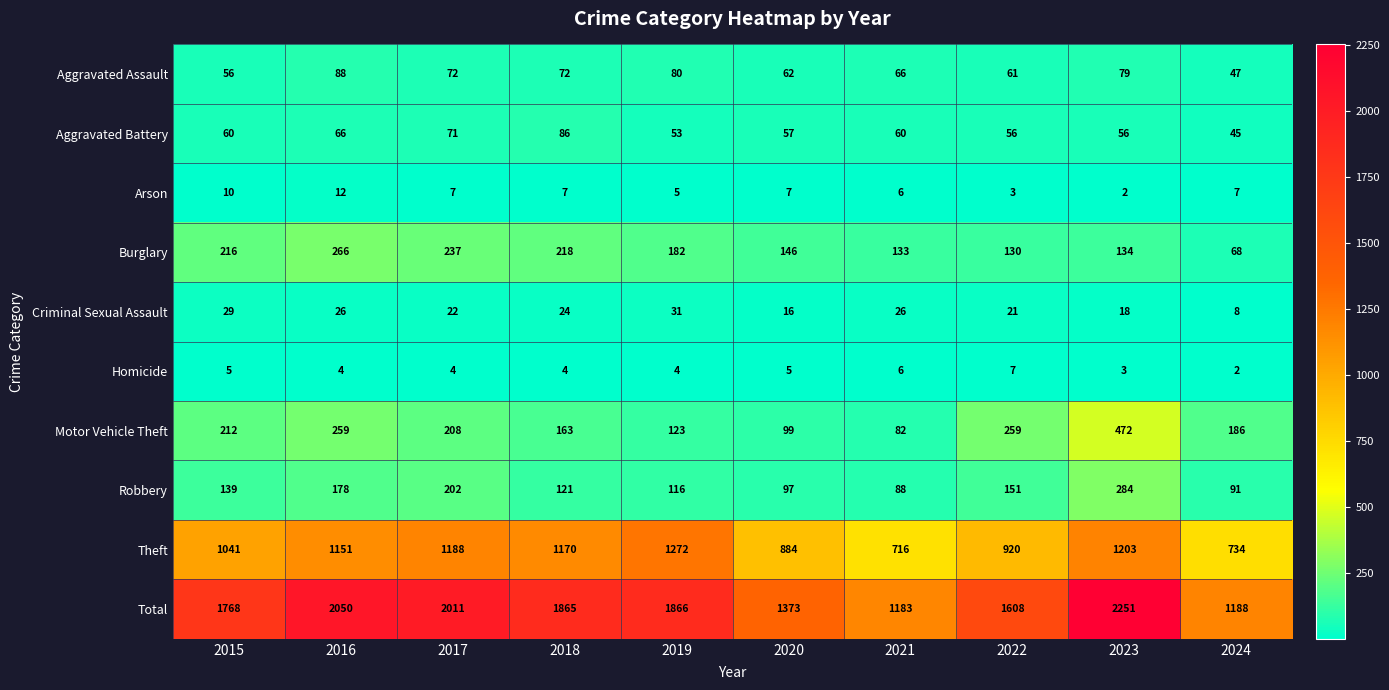

What is the total value across all series at 2024?

2376